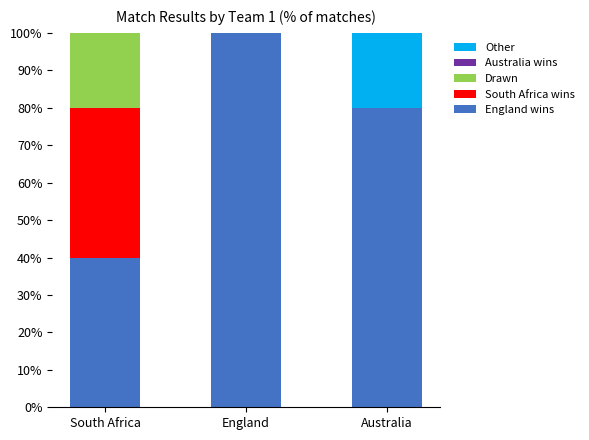

What is the total value across all series at Australia?

100